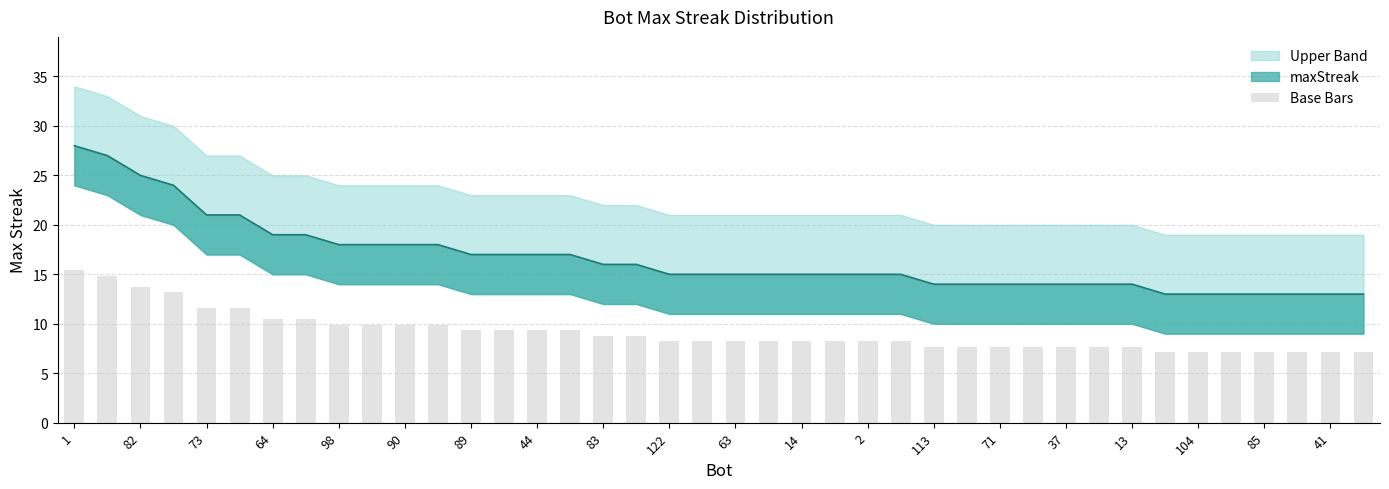

True or false: the data shows 20.2 at 64.

False